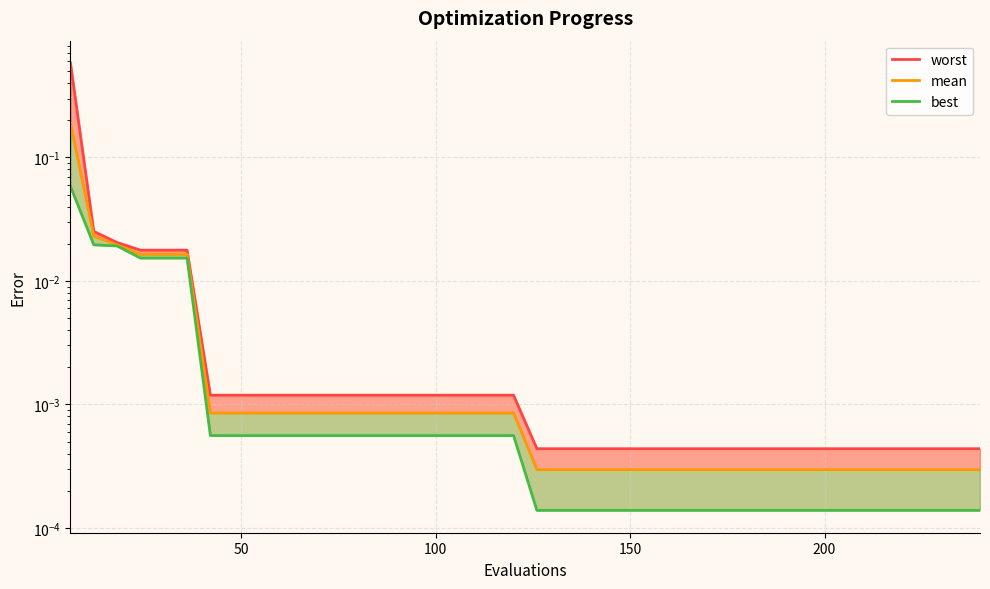

True or false: best and worst cross at least once.

False